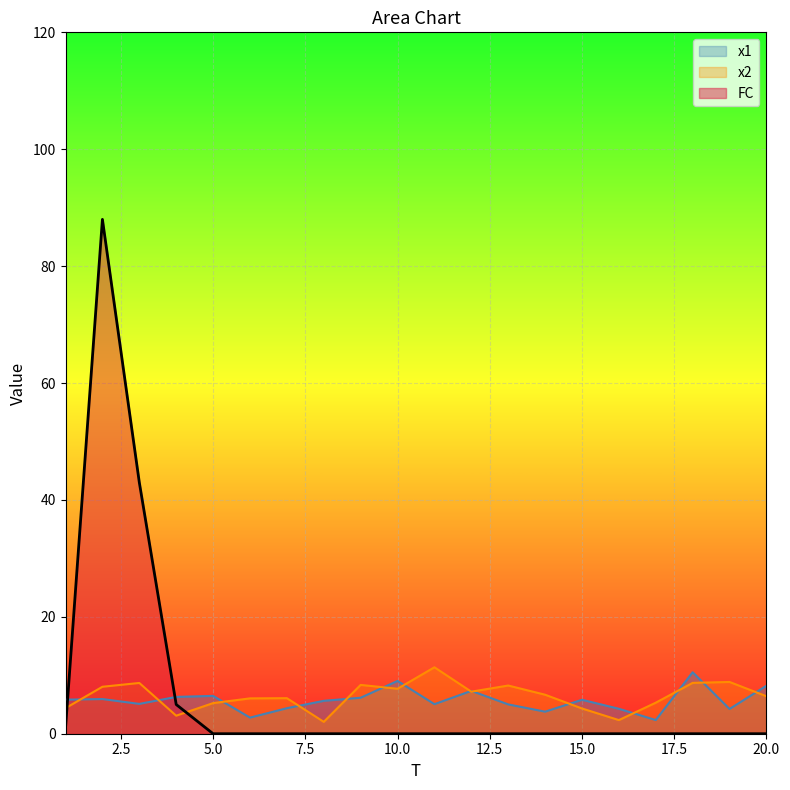

Reading left to right, list all the values displayed in this chart.

x1: 1=5.8	2=5.9	3=5.1	4=6.3	5=6.5	6=2.8	7=4.4	8=5.6	9=6.2	10=9.0	11=5.1	12=7.3	13=5.0	14=3.8	15=5.8	16=4.3	17=2.3	18=10.5	19=4.2	20=8.2
x2: 1=4.4	2=8.0	3=8.7	4=3.1	5=5.2	6=6.0	7=6.1	8=2.0	9=8.4	10=7.7	11=11.4	12=7.2	13=8.2	14=6.7	15=4.3	16=2.3	17=5.3	18=8.7	19=8.9	20=6.4
FC: 1=1.0	2=88.0	3=43.0	4=5.0	5=0.0	6=0.0	7=0.0	8=0.0	9=0.0	10=0.0	11=0.0	12=0.0	13=0.0	14=0.0	15=0.0	16=0.0	17=0.0	18=0.0	19=0.0	20=0.0